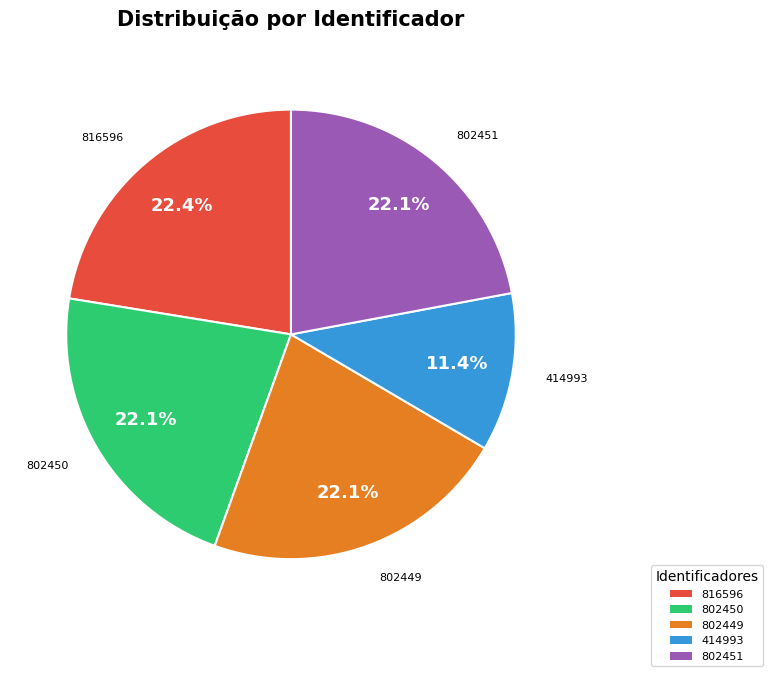

To the nearest percent, what is the average slice percentage?

20%